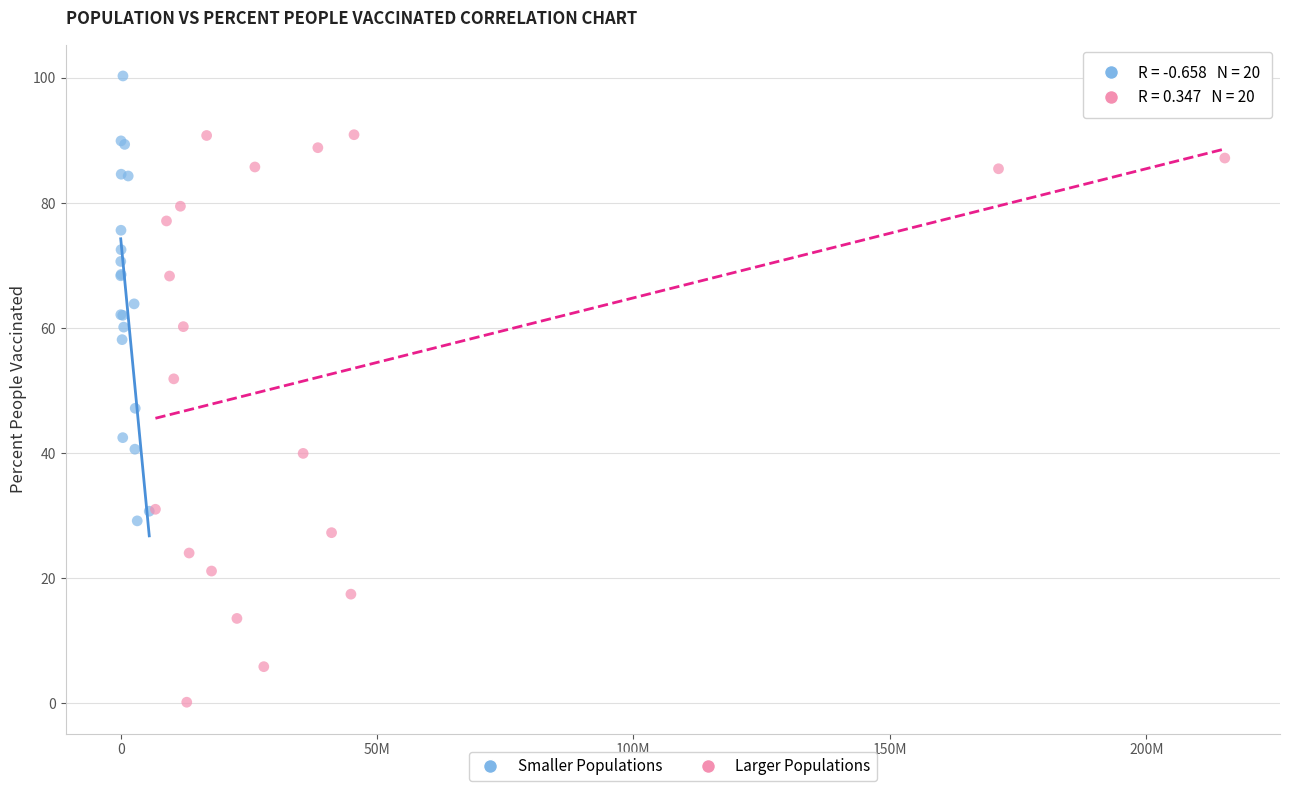

Which series reaches the maximum Y coordinate?

Smaller Populations